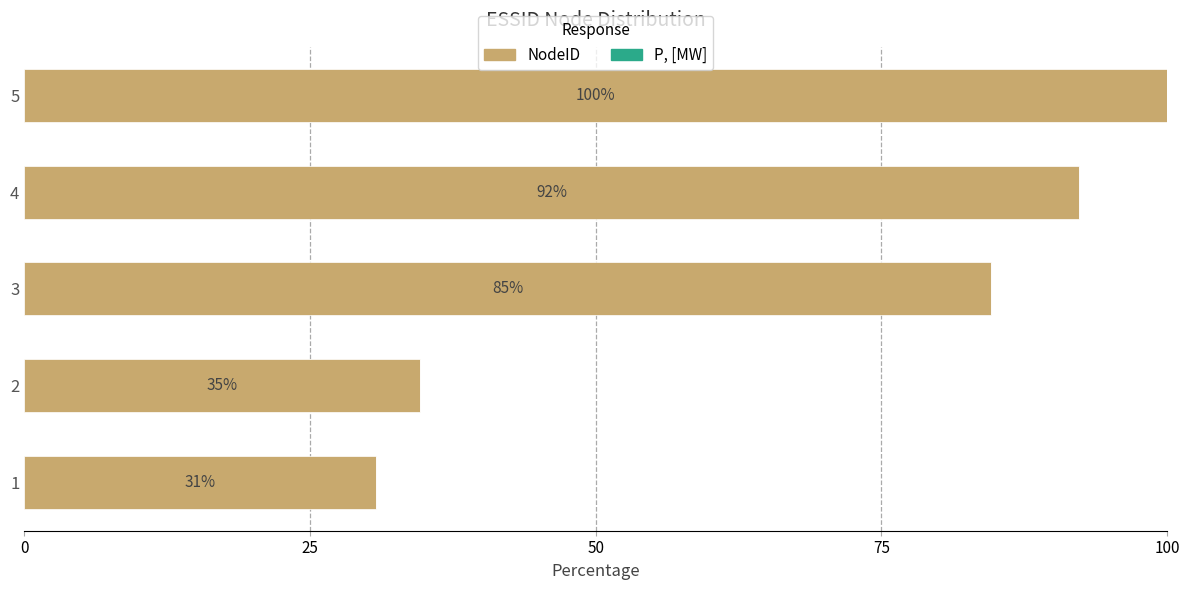

Is it true that the value at 2 is 21.7?

False